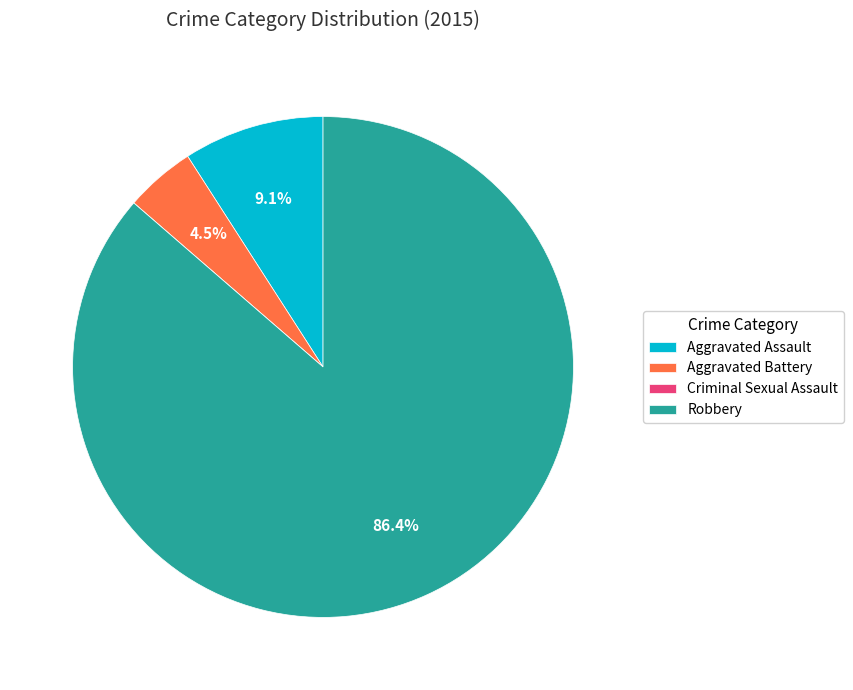

Which category has the biggest portion of the pie?

Robbery